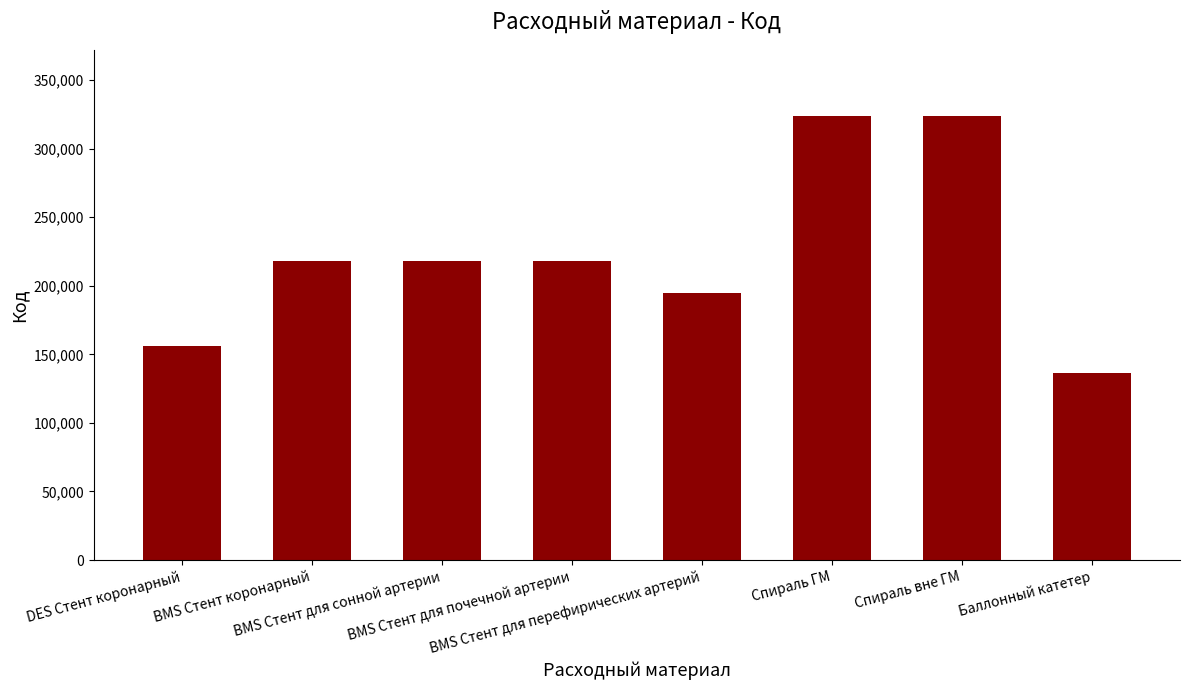

What is the average value?

223498